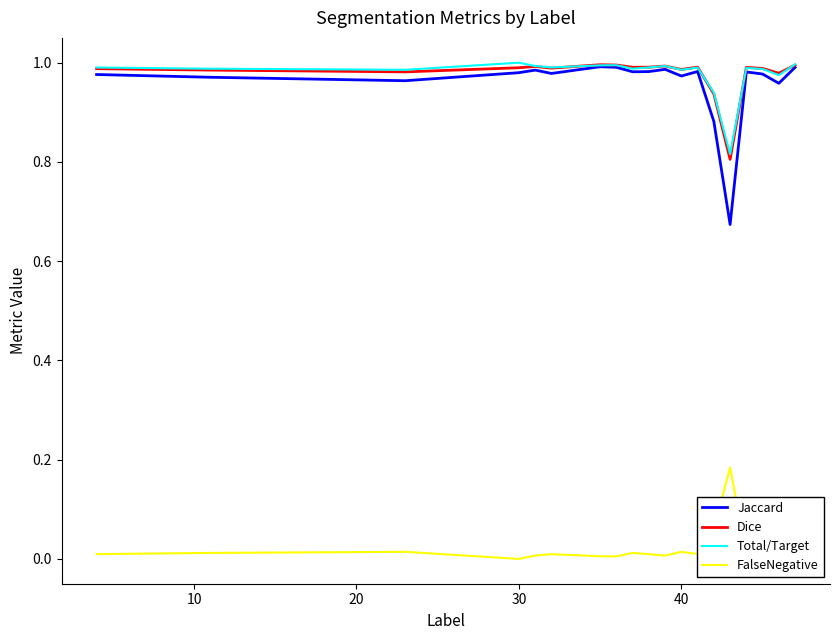

True or false: Jaccard and FalseNegative cross at least once.

False